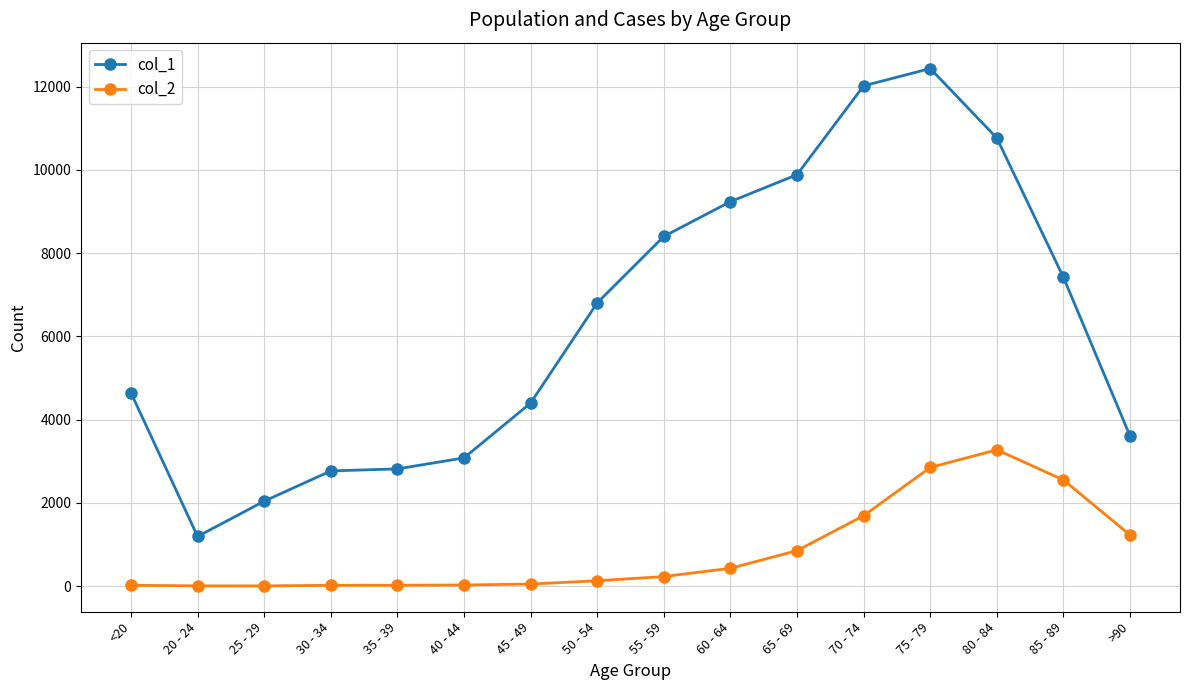

How many distinct data groups are displayed?

2